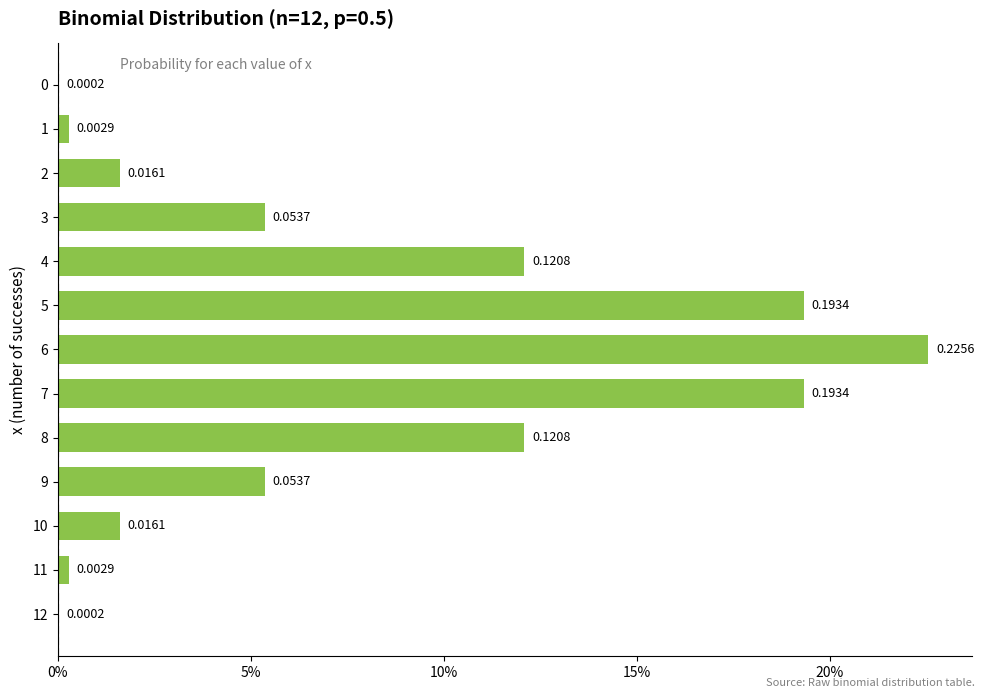

Is it true that the value at 9 is 0.1?

False